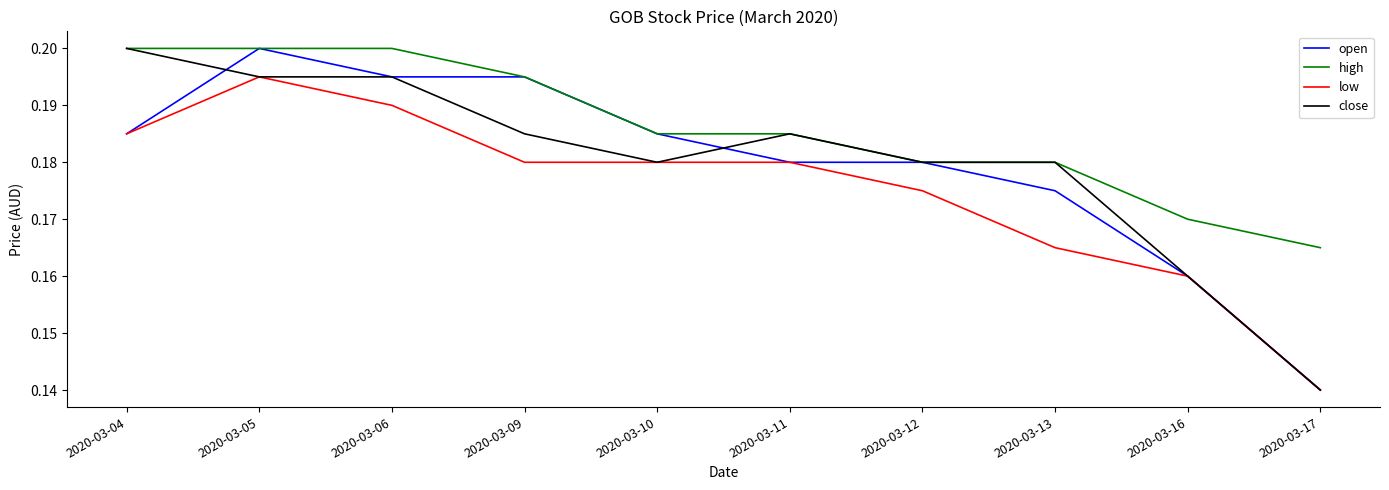

At which label is close closest to 0?

2020-03-17